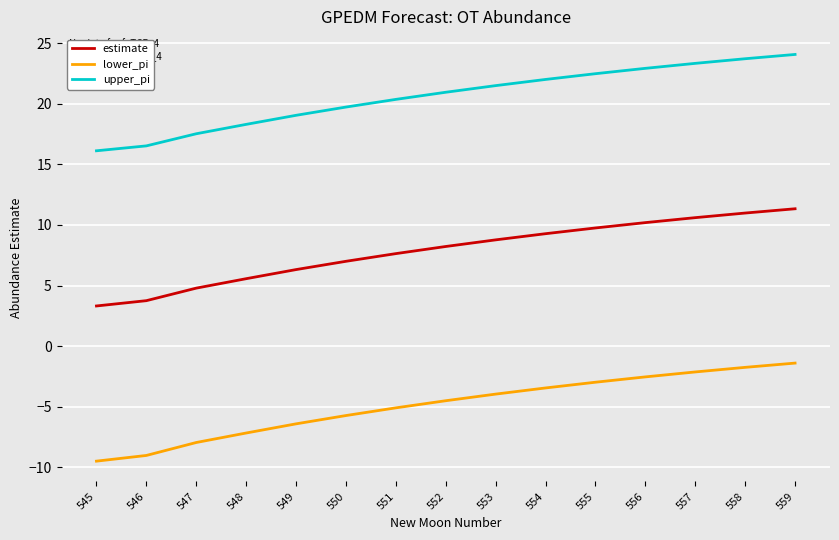

True or false: lower_pi and estimate intersect in this chart.

False